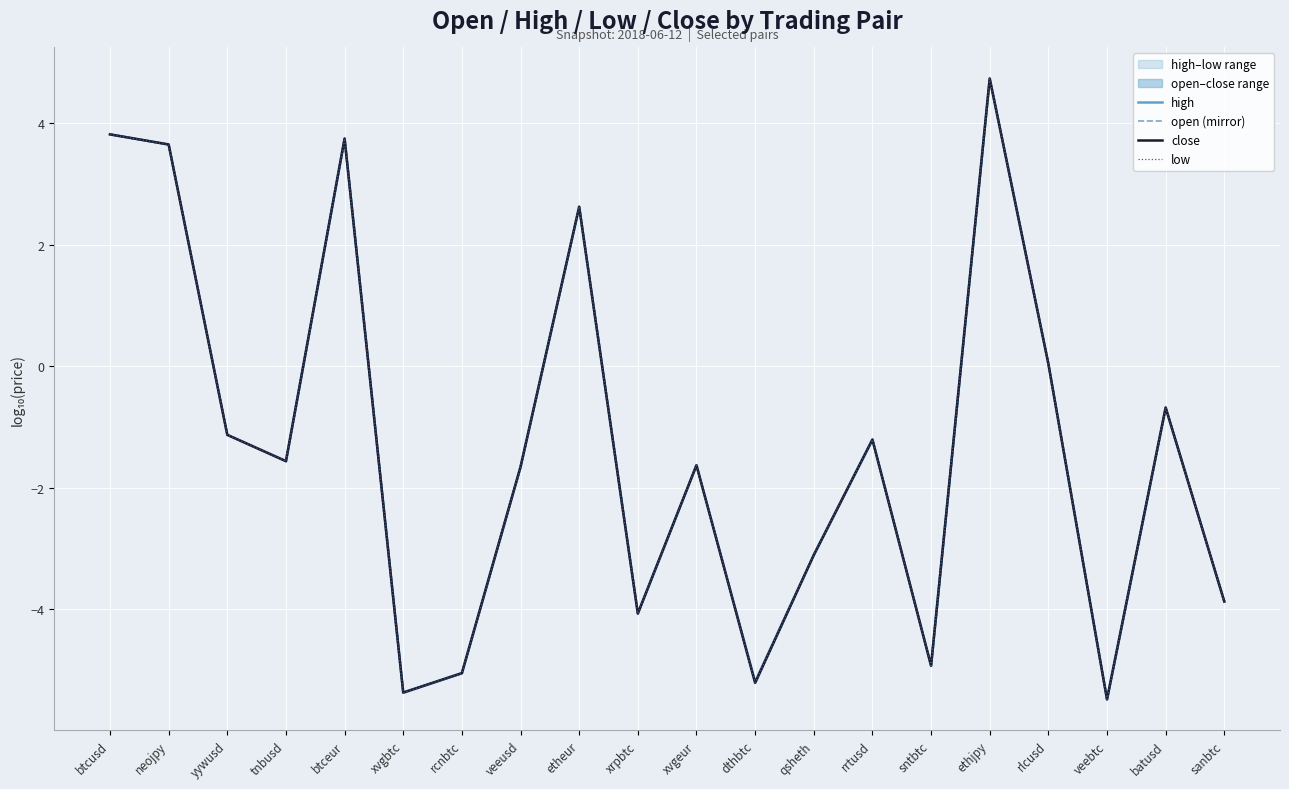

Between yywusd and xvgeur, which series saw the biggest shift?

high